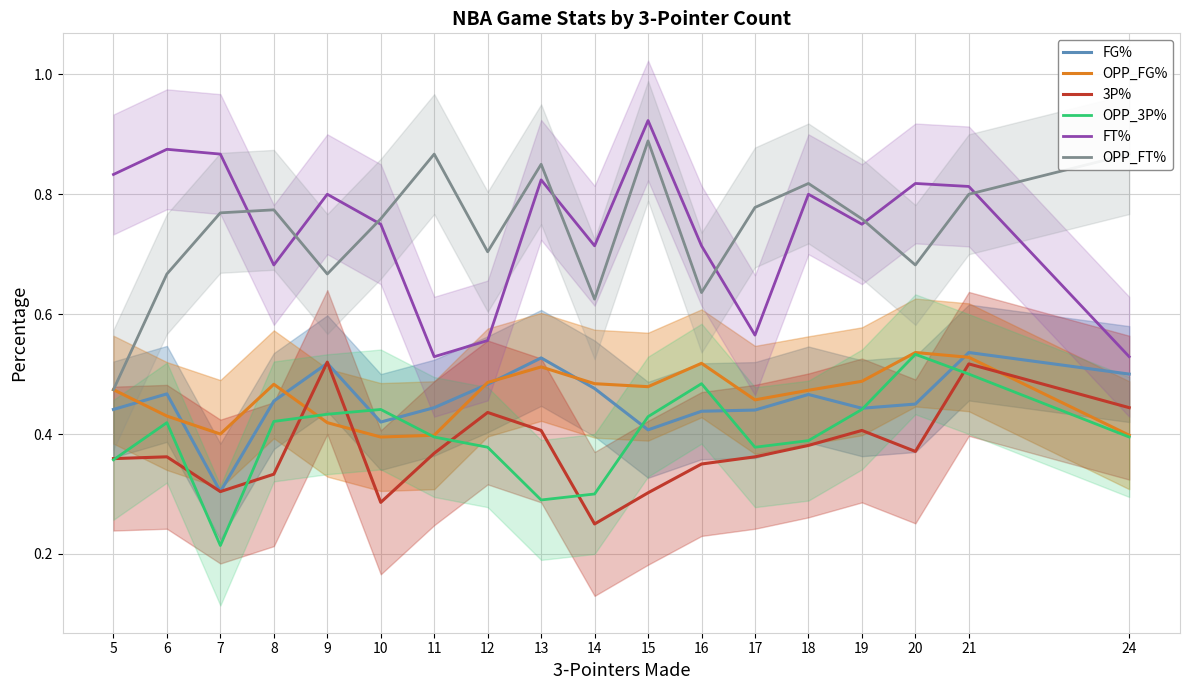

How many lines are shown in the chart?

6